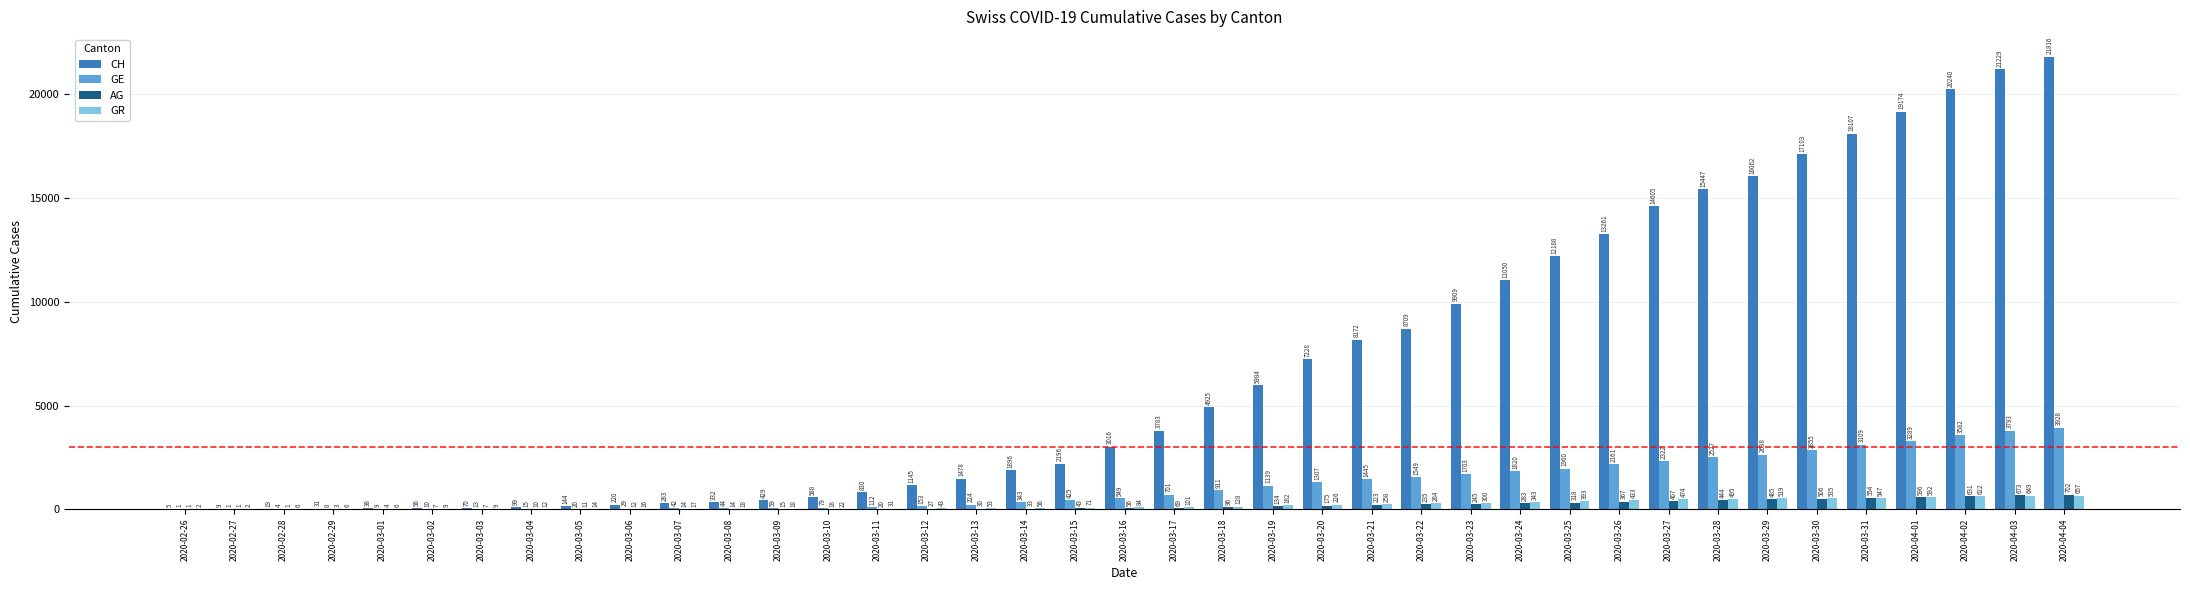

Are the bars grouped side by side (vs. stacked)?

Yes